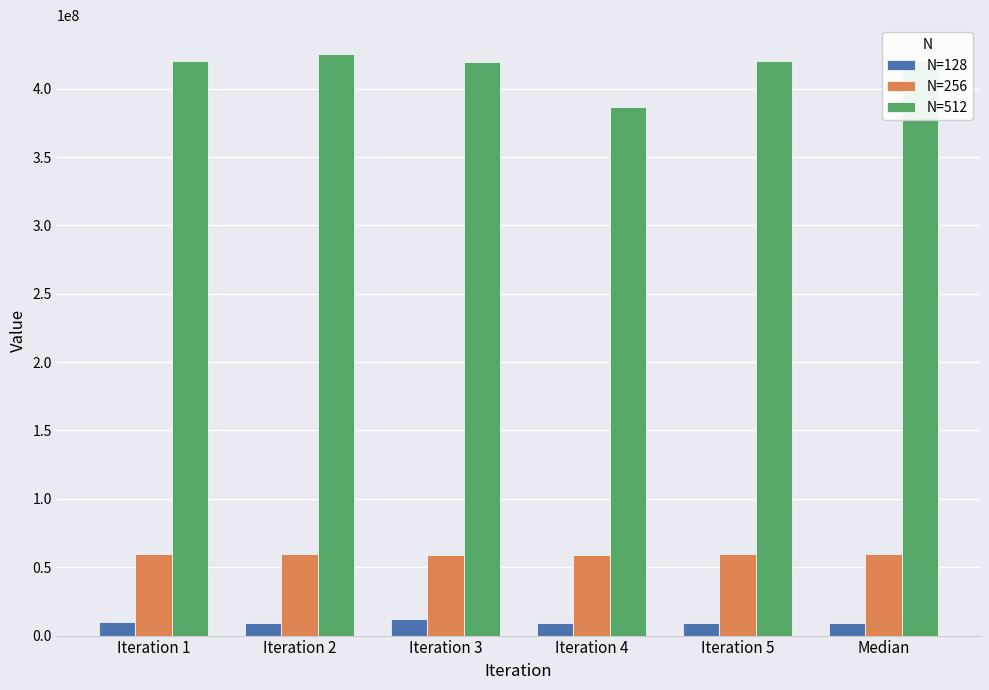

Rank the series by their maximum value, from highest to lowest.

N=512, N=256, N=128